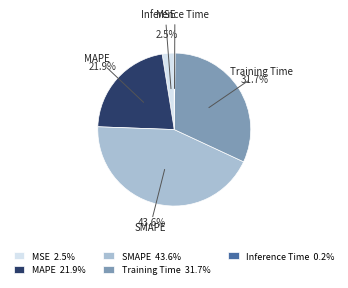

What percentage is NOT represented by MAPE?

78.1%